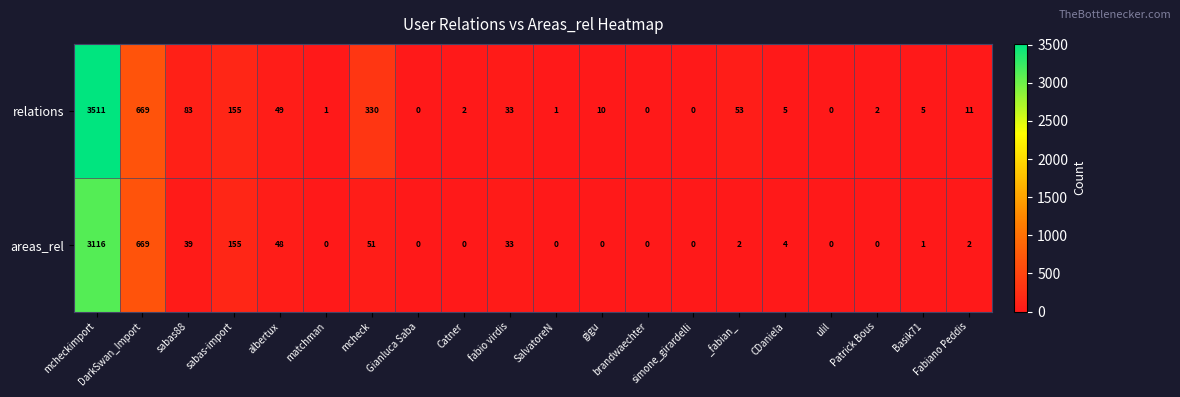

List the series in order of their overall mean, highest first.

relations, areas_rel